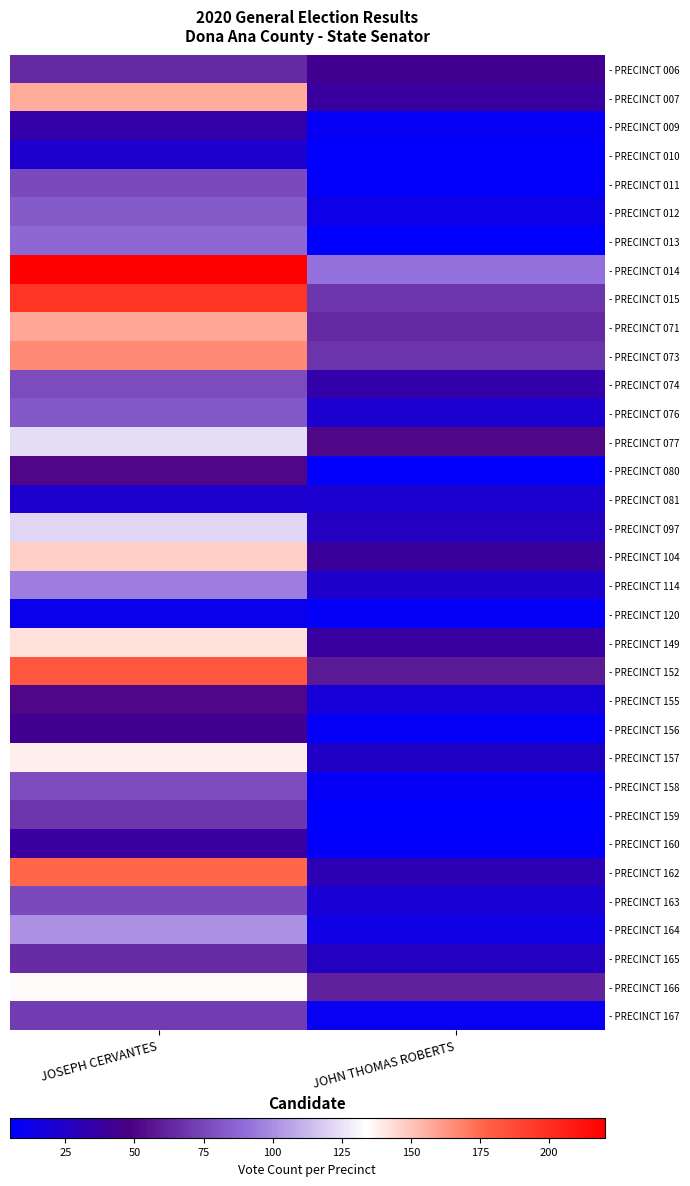

Which has a higher value, JOSEPH CERVANTES or JOHN THOMAS ROBERTS?

JOSEPH CERVANTES